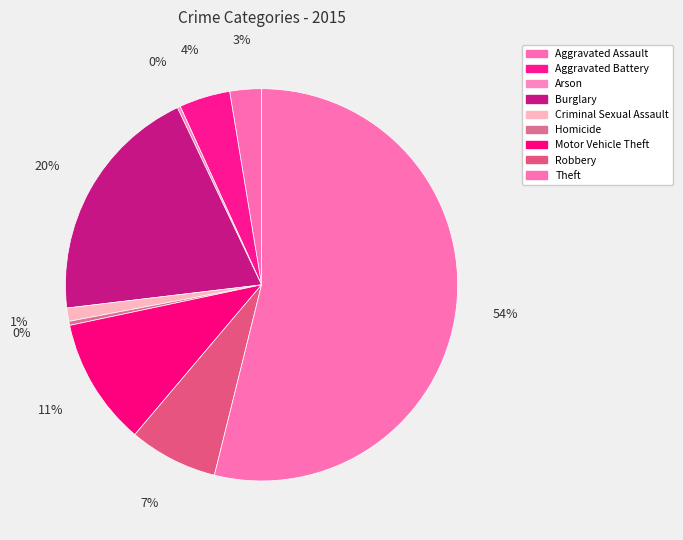

Approximately how many times larger is the value at Aggravated Assault compared to Robbery?

0.4